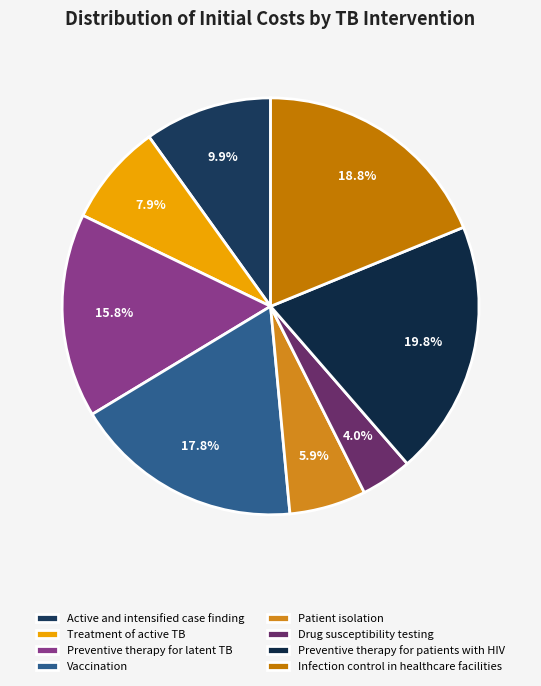

Does Drug susceptibility testing represent more than half of the total?

No